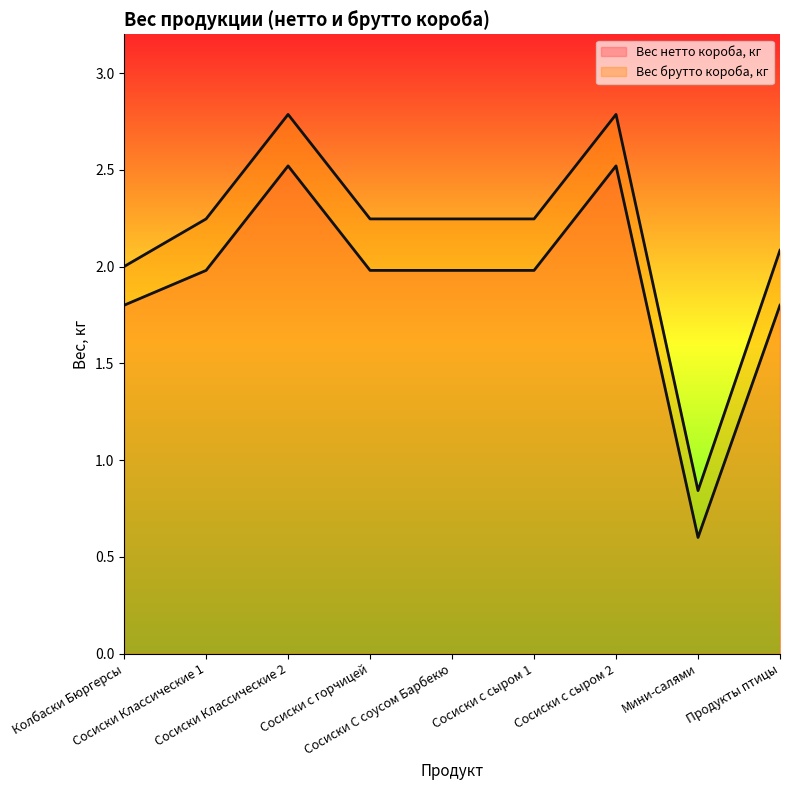

Reading left to right, transcribe all the data shown in this chart.

Вес нетто короба, кг: Колбаски Бюргерсы=1.8	Сосиски Классические 1=2.0	Сосиски Классические 2=2.5	Сосиски с горчицей=2.0	Сосиски С соусом Барбекю=2.0	Сосиски с сыром 1=2.0	Сосиски с сыром 2=2.5	Мини-салями=0.6	Продукты птицы=1.8
Вес брутто короба, кг: Колбаски Бюргерсы=2.0	Сосиски Классические 1=2.2	Сосиски Классические 2=2.8	Сосиски с горчицей=2.2	Сосиски С соусом Барбекю=2.2	Сосиски с сыром 1=2.2	Сосиски с сыром 2=2.8	Мини-салями=0.8	Продукты птицы=2.1